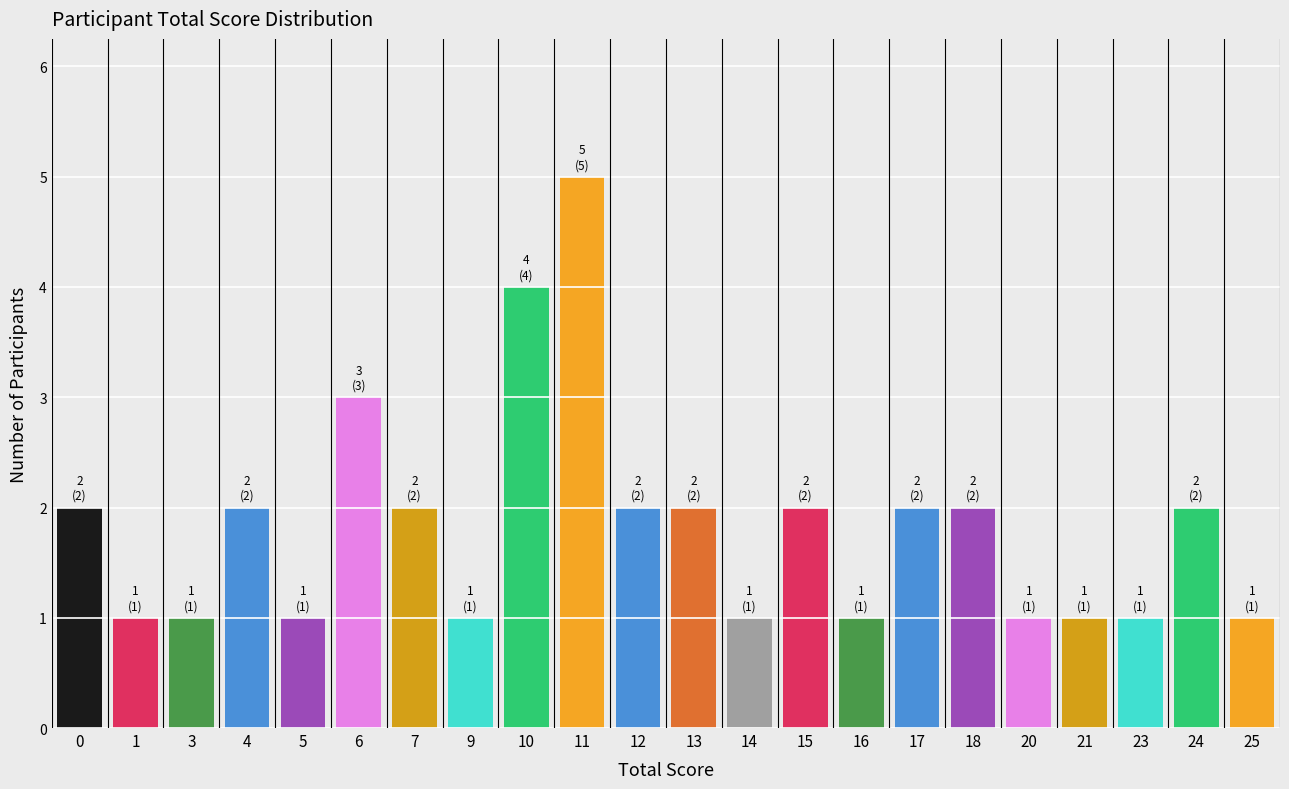

Reading left to right, transcribe all the data shown in this chart.

0=2	1=1	3=1	4=2	5=1	6=3	7=2	9=1	10=4	11=5	12=2	13=2	14=1	15=2	16=1	17=2	18=2	20=1	21=1	23=1	24=2	25=1